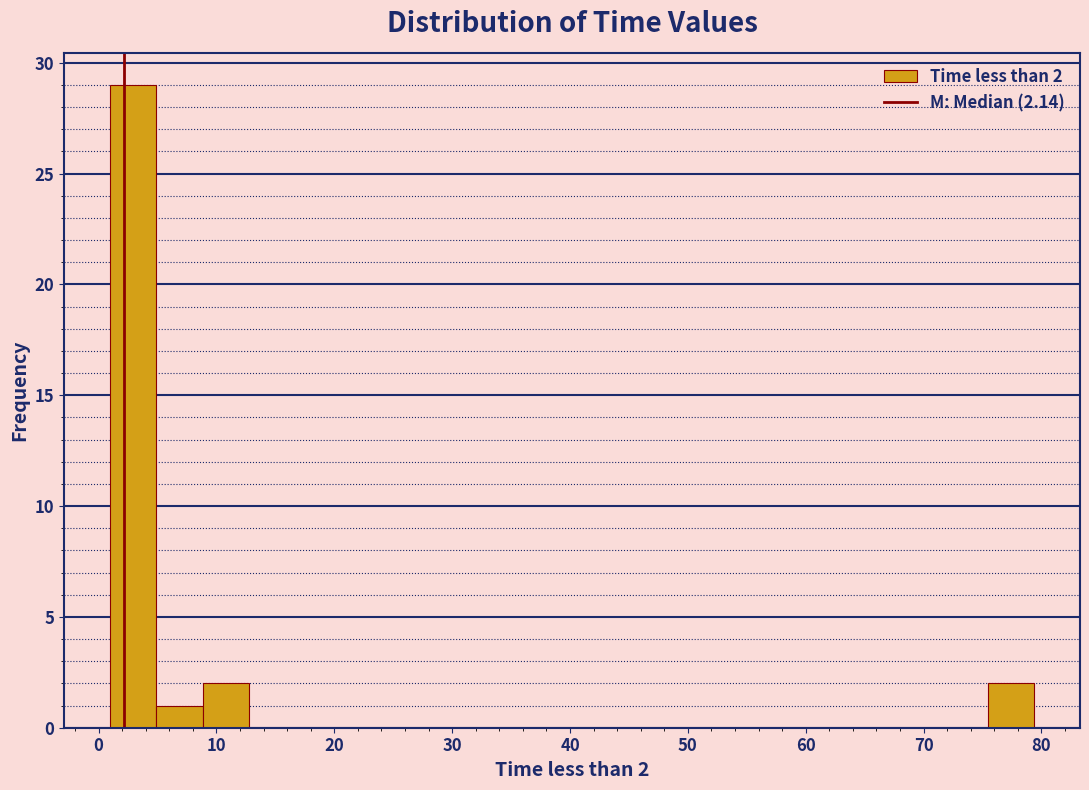

Around what value on the x-axis is the tallest bar? Give the approximate position of its centre, as read against the axis.

3